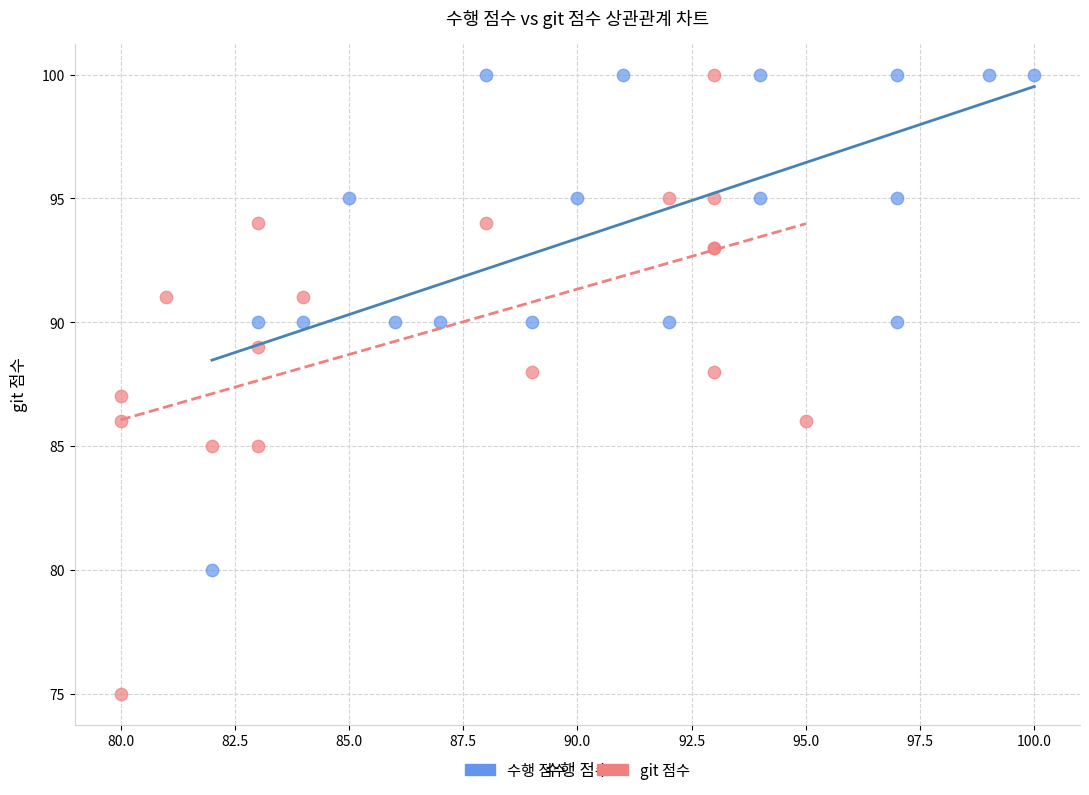

Which series has the largest Y range (max minus min)?

git 점수